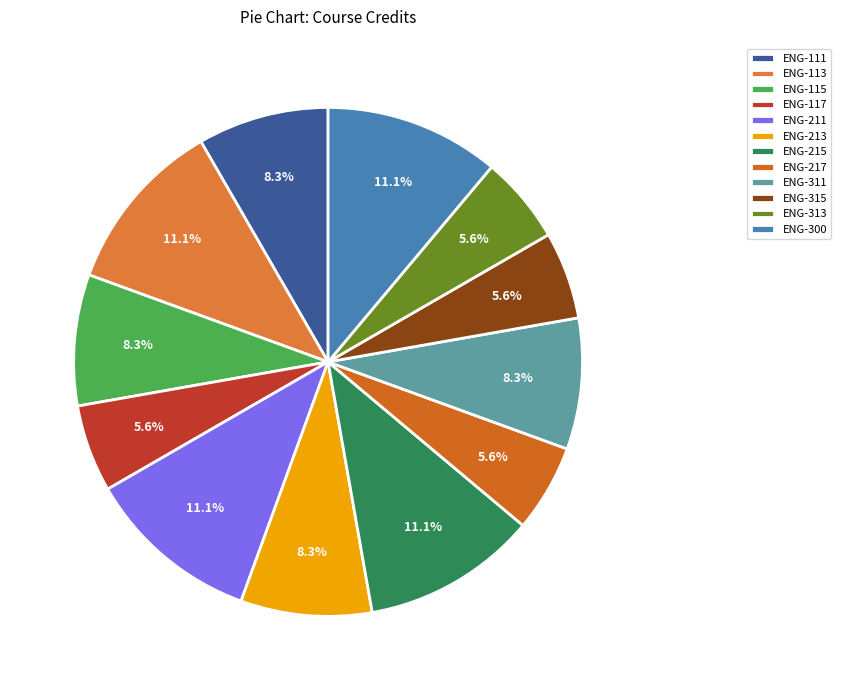

Does ENG-213 account for over 50% of the chart?

No